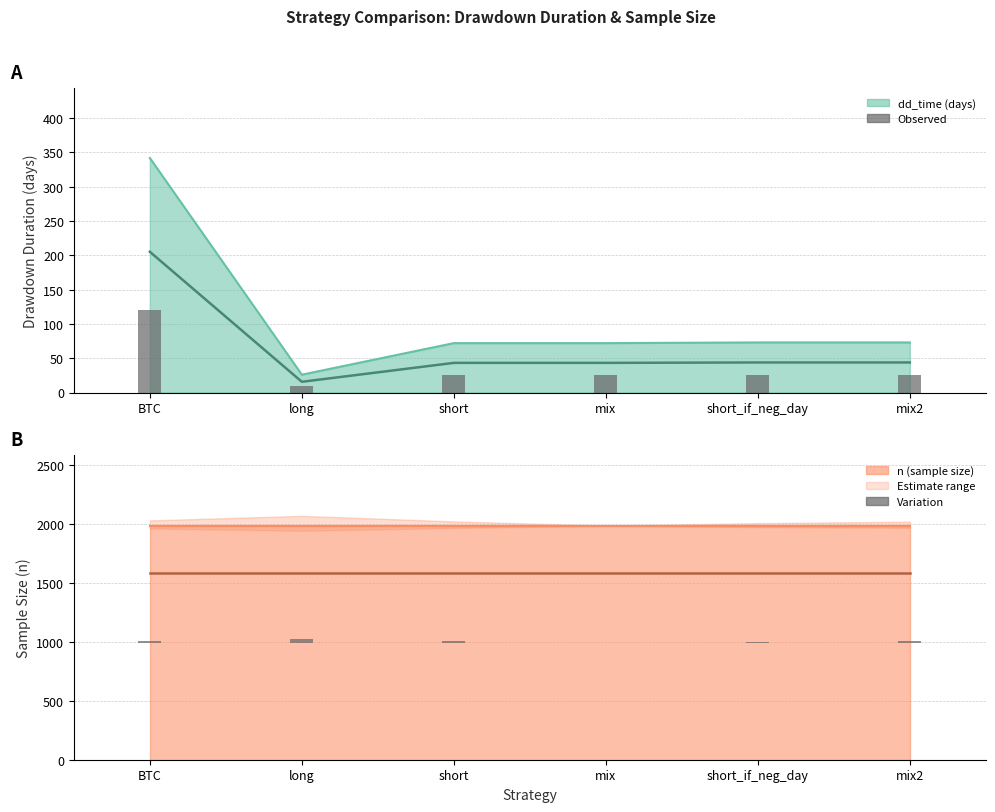

What is the label of the 4th bar from the left?

mix